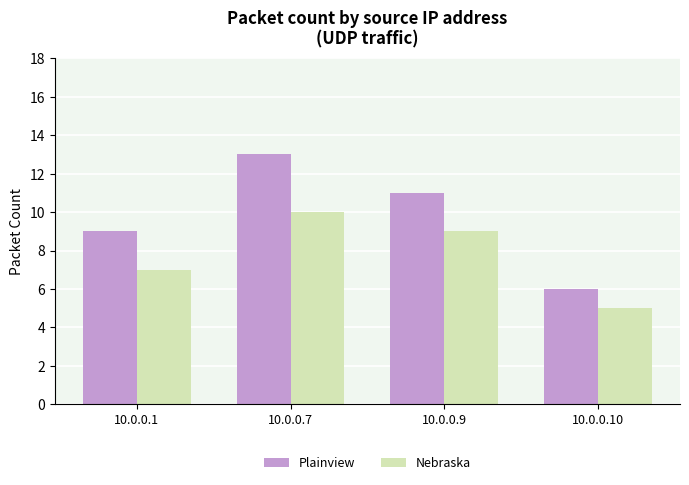

Is the value of Nebraska at 10.0.0.9 greater than the value of Plainview at 10.0.0.7?

No